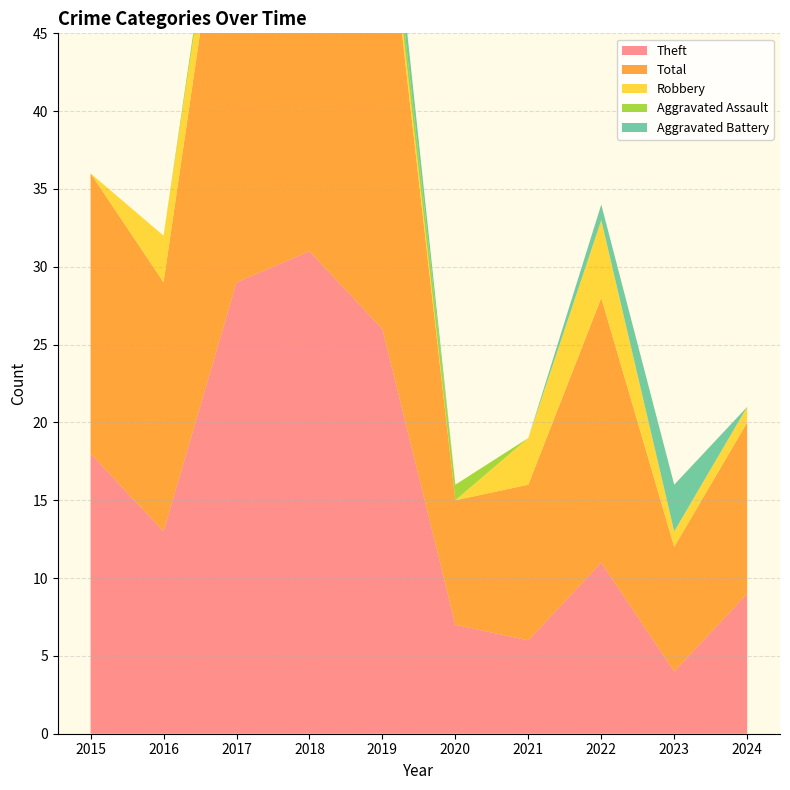

Reading right to left, transcribe all the data shown in this chart.

Theft: 9	4	11	6	7	26	31	29	13	18
Total: 11	8	17	10	8	30	37	32	16	18
Robbery: 1	1	5	3	0	1	3	2	3	0
Aggravated Assault: 0	0	0	0	1	1	2	1	0	0
Aggravated Battery: 0	3	1	0	0	2	1	0	0	0